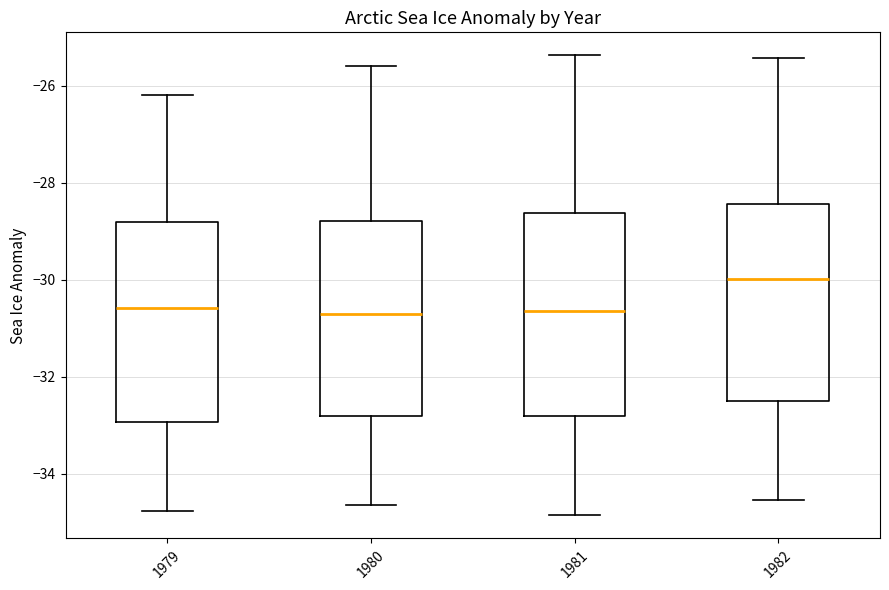

Reading left to right, read every box against the y-axis: the position of its median line, the range the box covers, and the ends of its whiskers. The values are not printed on the chart, so give them approximately, as read against the axis.

1979: median -30.6, box -33.0 to -28.8, whiskers -34.8 to -26.2
1980: median -30.8, box -32.8 to -28.8, whiskers -34.6 to -25.6
1981: median -30.6, box -32.8 to -28.6, whiskers -34.8 to -25.4
1982: median -30.0, box -32.6 to -28.4, whiskers -34.6 to -25.4